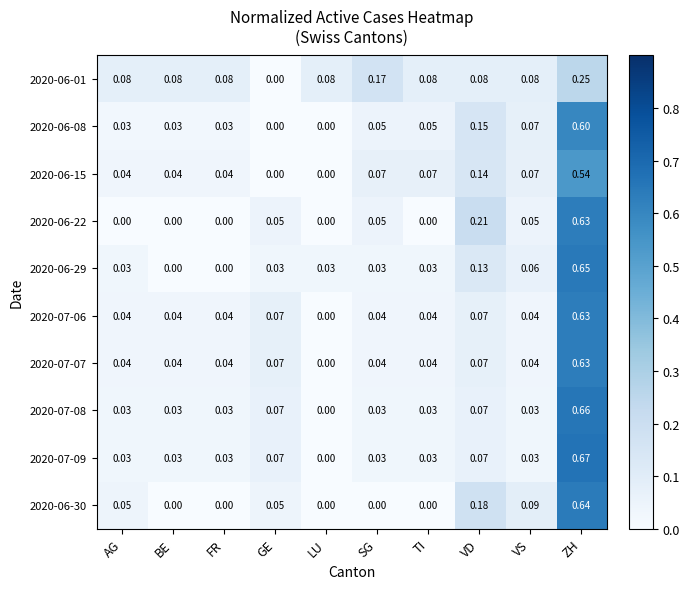

Which series has the widest spread of values?

2020-07-09